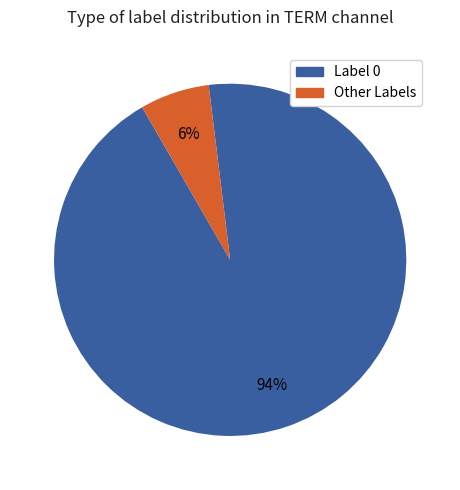

To the nearest percent, what is the average slice percentage?

50%